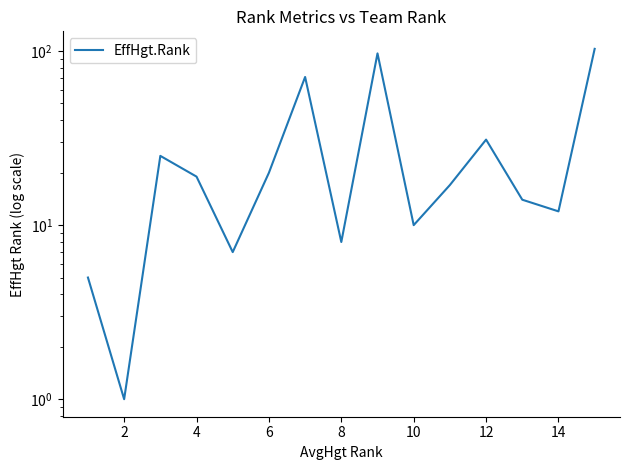

Reading right to left, what are all the values shown in this chart?

103	12	14	31	17	10	97	8	71	20	7	19	25	1	5